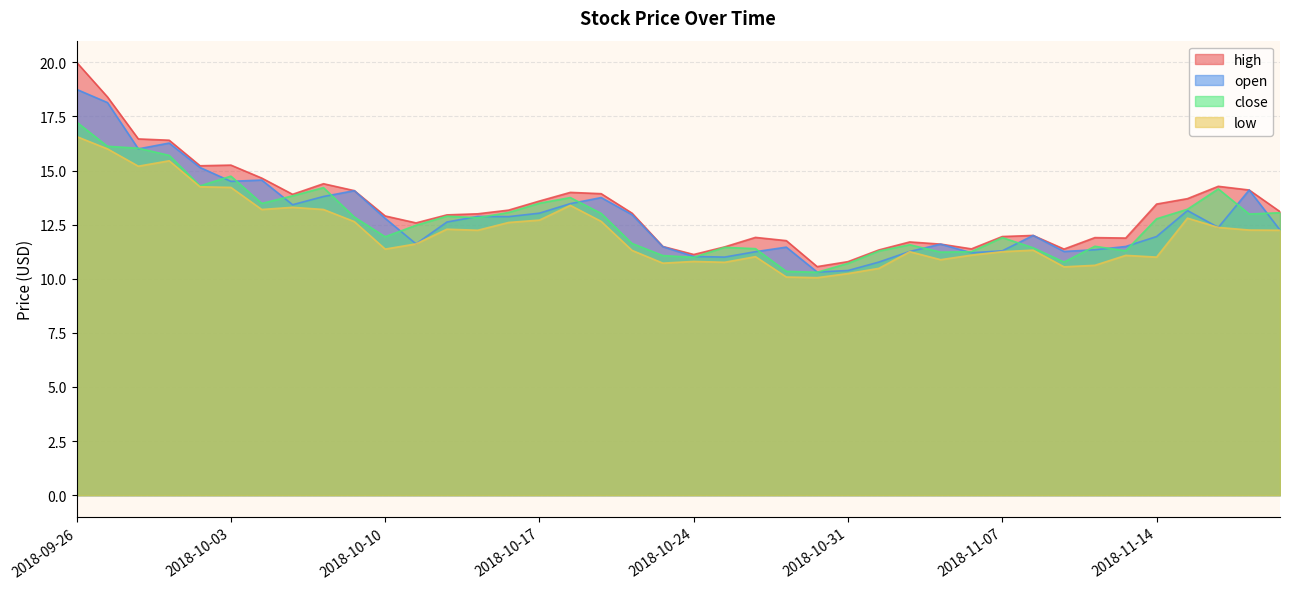

After their last crossing, which series has the higher values: close or open?

close